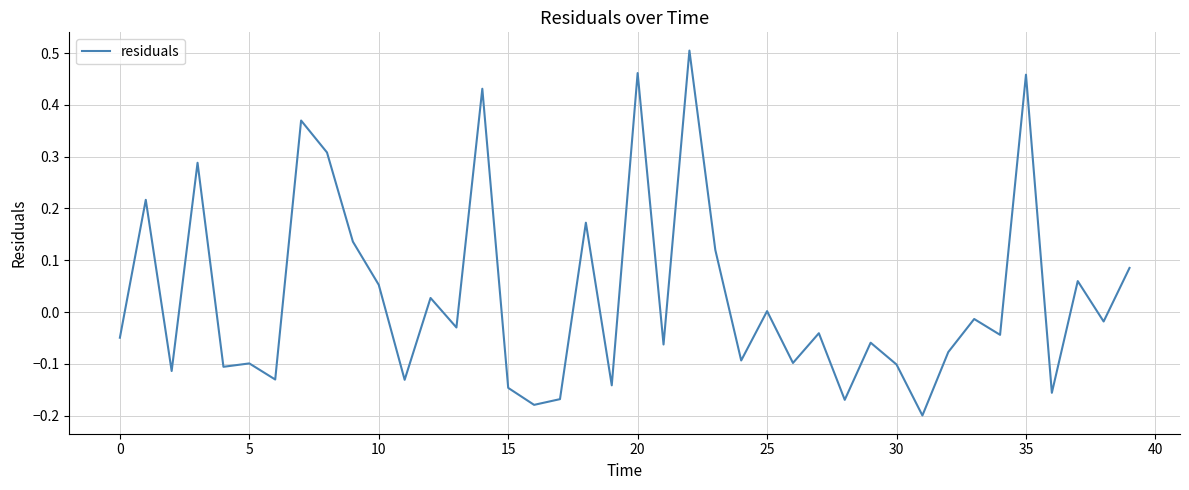

What is the difference between the maximum and minimum values?

0.7